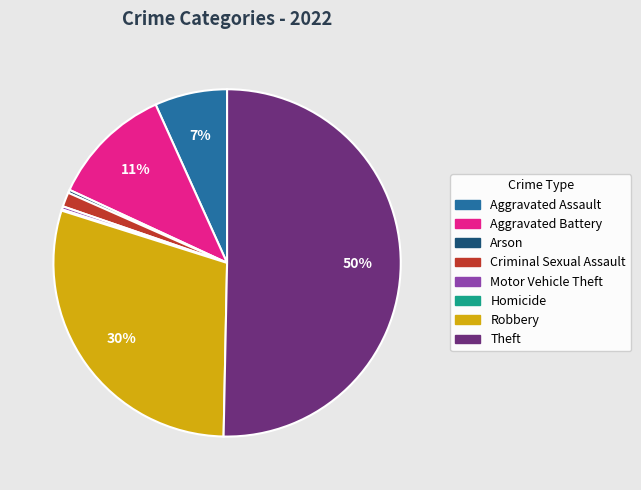

Which slice represents more than half of the pie?

Theft